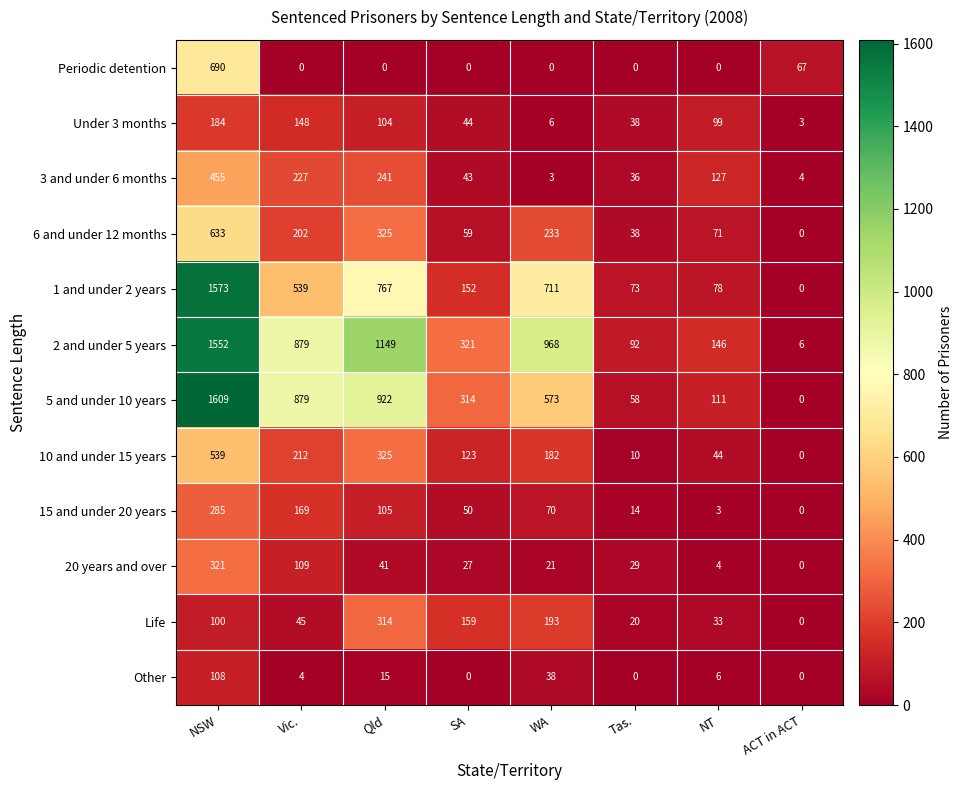

True or false: 6 and under 12 months has a value of 63 at Tas..

False